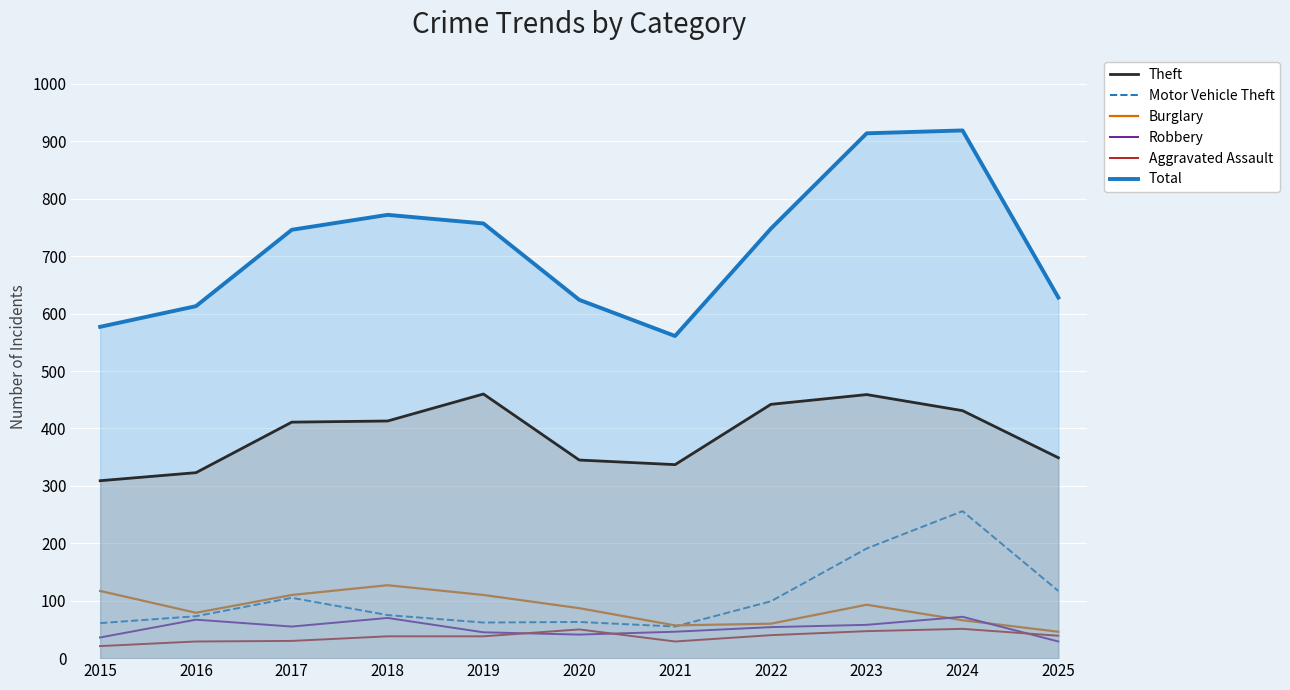

Reading left to right, transcribe all the data shown in this chart.

Theft: 2015=309	2016=323	2017=411	2018=413	2019=460	2020=345	2021=337	2022=442	2023=459	2024=431	2025=349
Motor Vehicle Theft: 2015=61	2016=73	2017=105	2018=75	2019=62	2020=63	2021=55	2022=99	2023=191	2024=256	2025=117
Burglary: 2015=117	2016=79	2017=110	2018=127	2019=110	2020=87	2021=57	2022=60	2023=93	2024=66	2025=46
Robbery: 2015=36	2016=67	2017=55	2018=70	2019=45	2020=41	2021=46	2022=54	2023=58	2024=72	2025=29
Aggravated Assault: 2015=21	2016=29	2017=30	2018=38	2019=38	2020=50	2021=29	2022=40	2023=47	2024=51	2025=39
Total: 2015=577	2016=613	2017=746	2018=772	2019=757	2020=624	2021=561	2022=748	2023=914	2024=919	2025=628